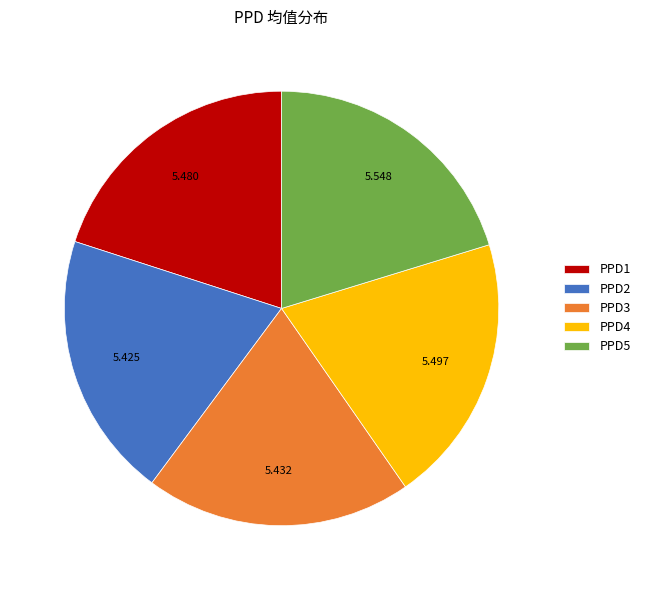

Does PPD4 account for over 50% of the chart?

No